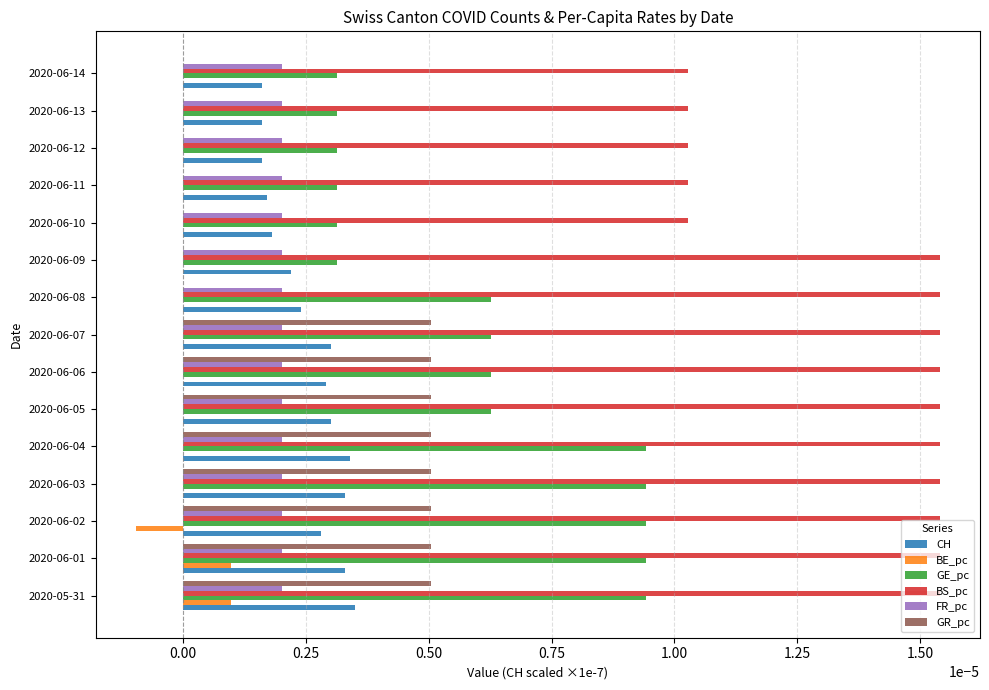

Is the value of CH at 2020-06-07 greater than the value of BE_pc at 2020-06-14?

Yes